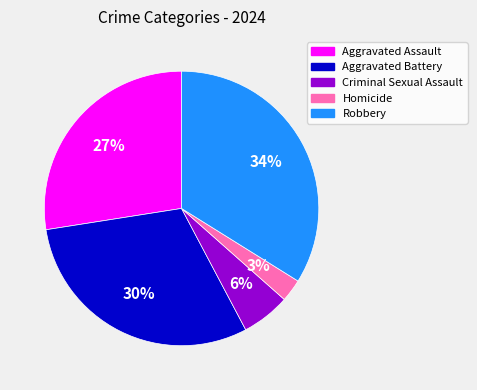

Which has a higher value, Aggravated Assault or Robbery?

Robbery